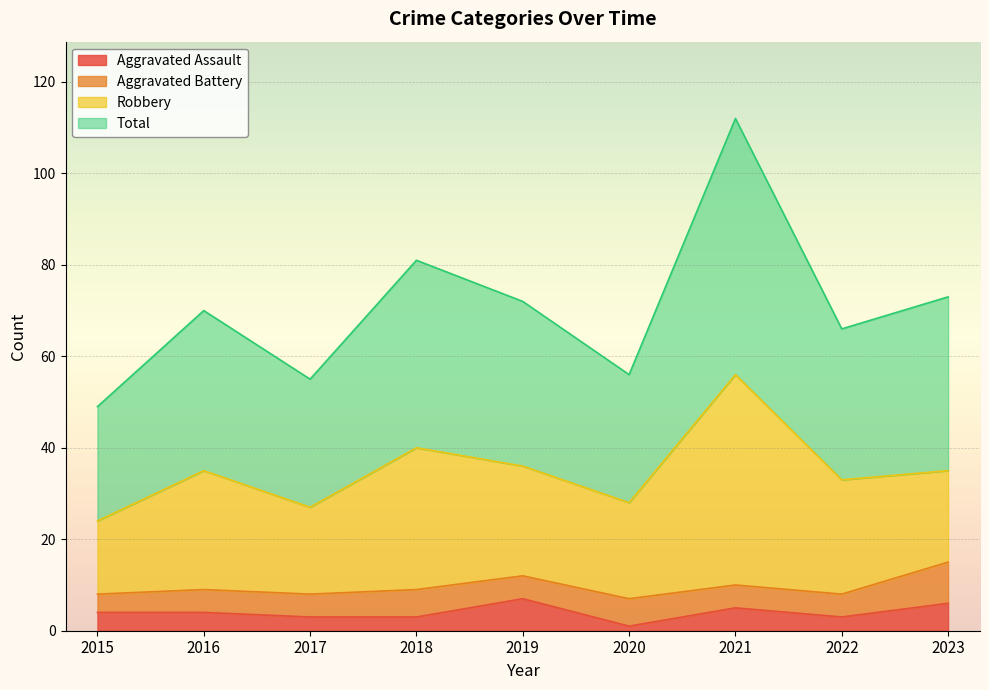

What is the sum of the Aggravated Assault values at 2015 and 2020?

5